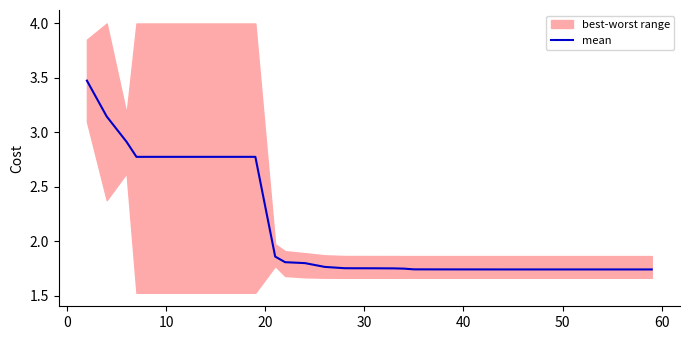

Does the chart have visible grid lines?

No